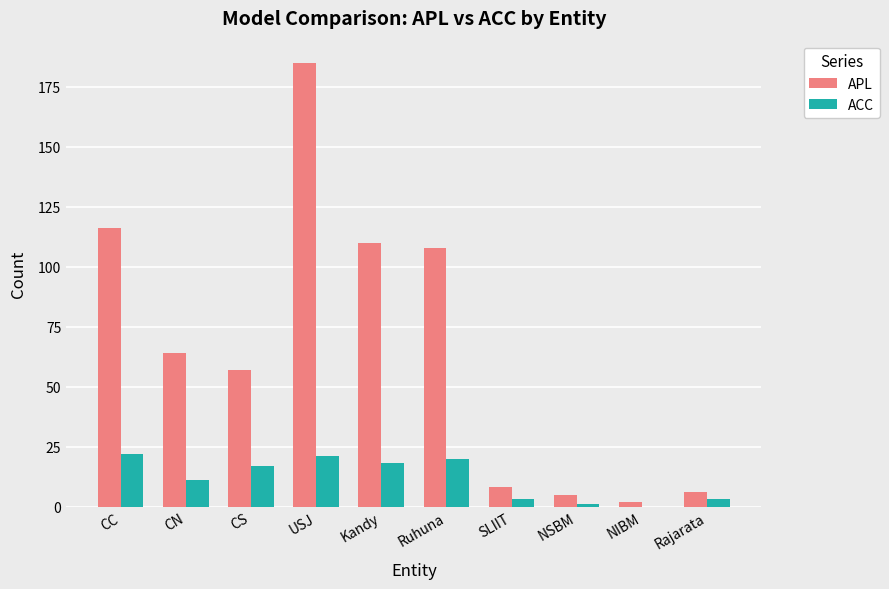

Which series changed the most between Ruhuna and SLIIT?

APL